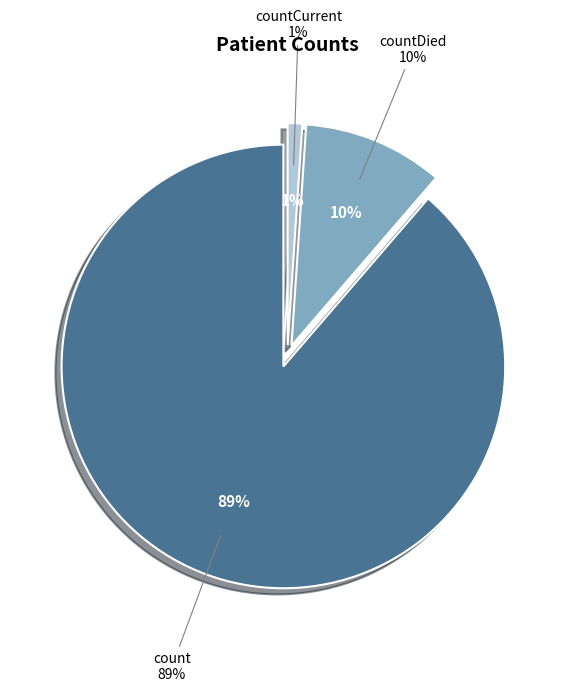

Combined, do countCurrent and count account for over 50%?

Yes